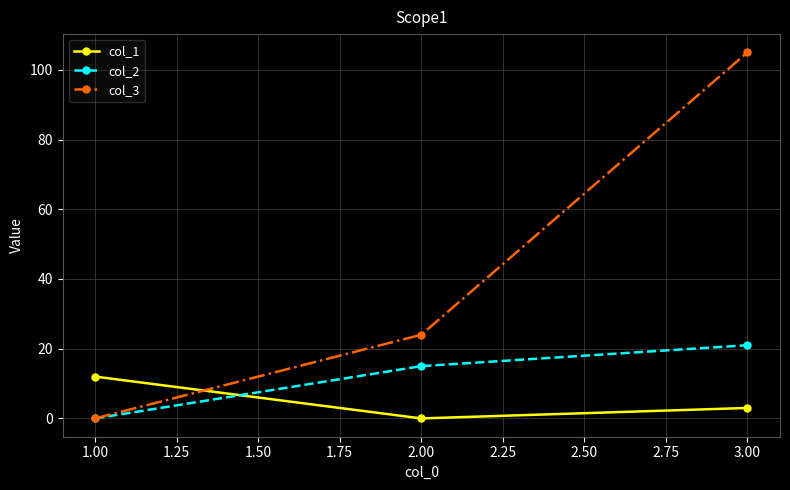

At which category does the chart reach its peak across all series?

3.00